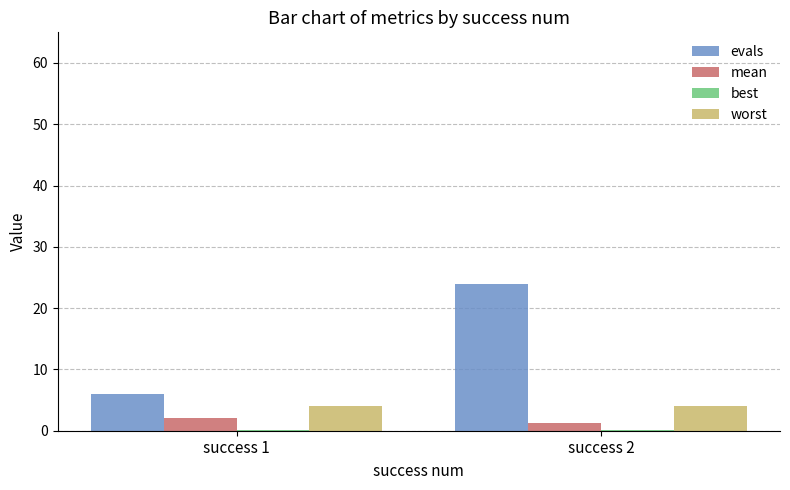

How many distinct data groups are displayed?

4